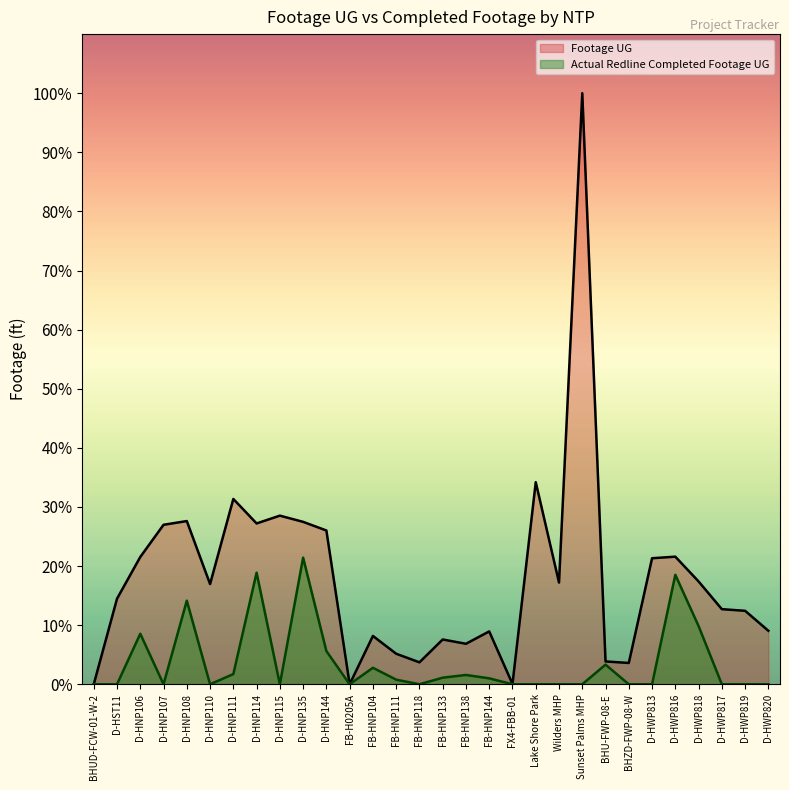

At how many categories does at least one series exceed 20762?

1